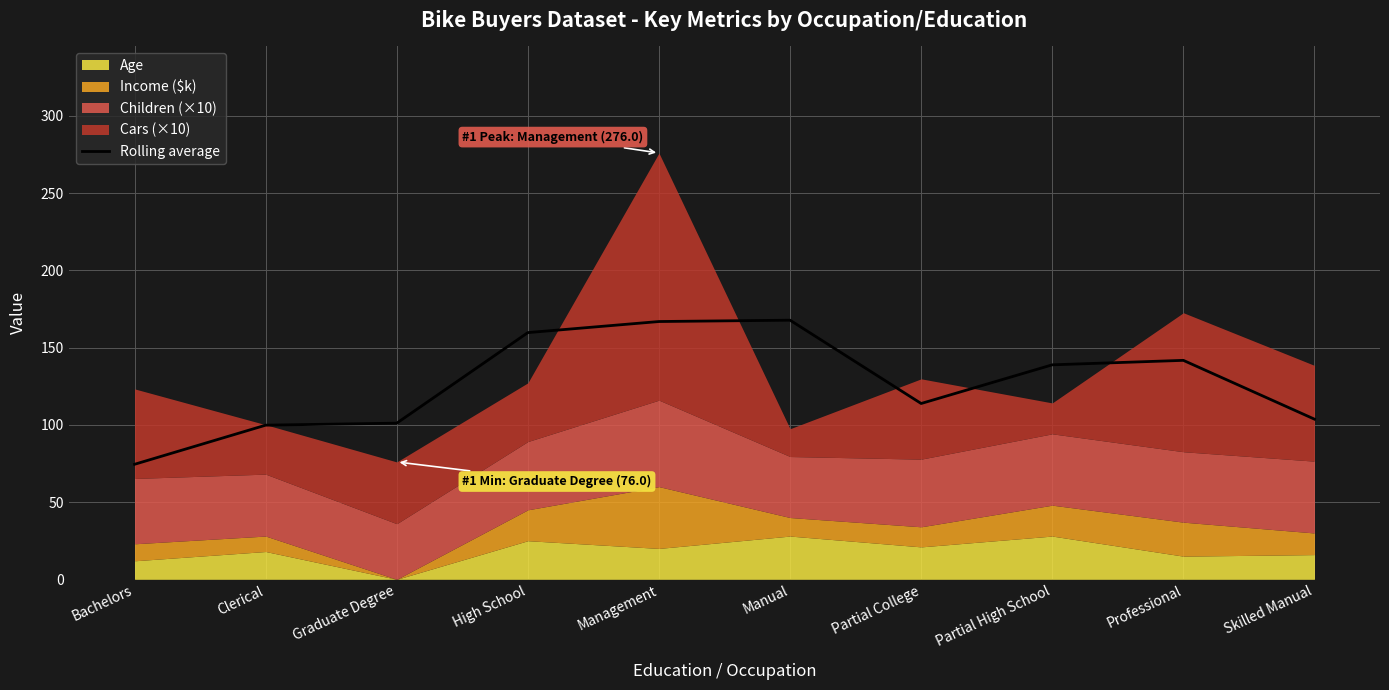

Reading left to right, list all the values displayed in this chart.

Bachelors=74.5	Clerical=99.8	Graduate Degree=101.1	High School=159.7	Management=166.9	Manual=167.8	Partial College=113.8	Partial High School=138.9	Professional=141.8	Skilled Manual=103.7